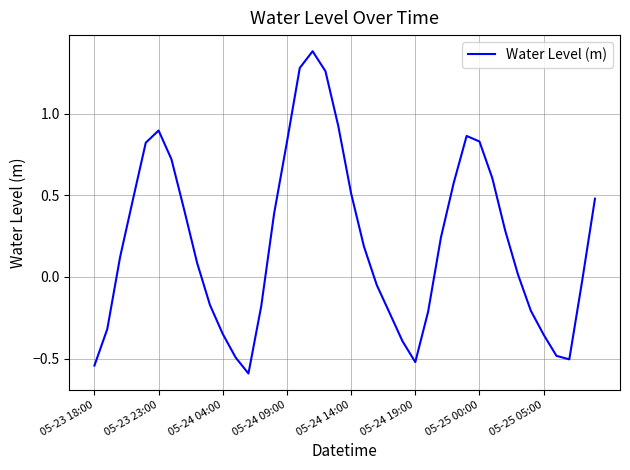

What is the difference between the maximum and minimum values?

2.0